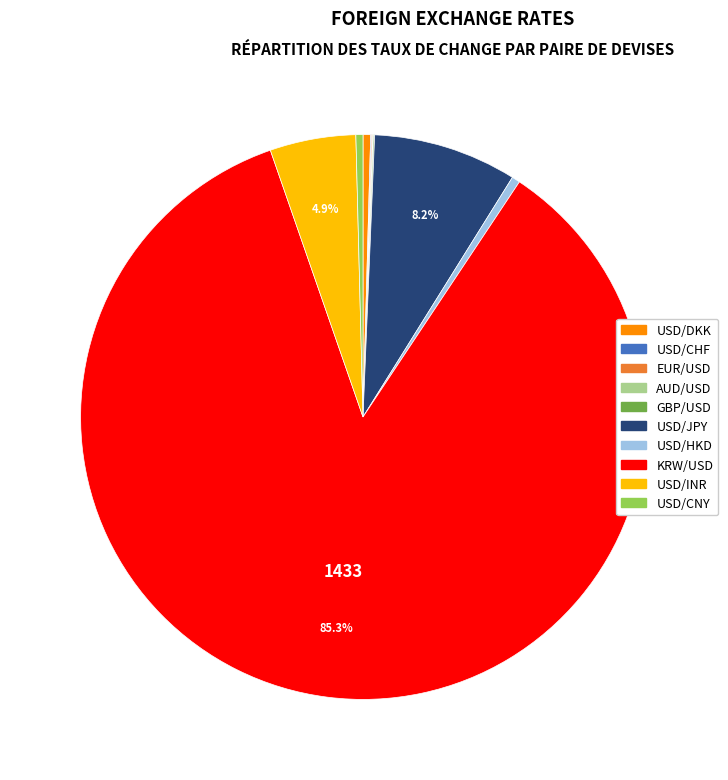

Approximately how many times larger is the value at USD/HKD compared to USD/JPY?

0.1